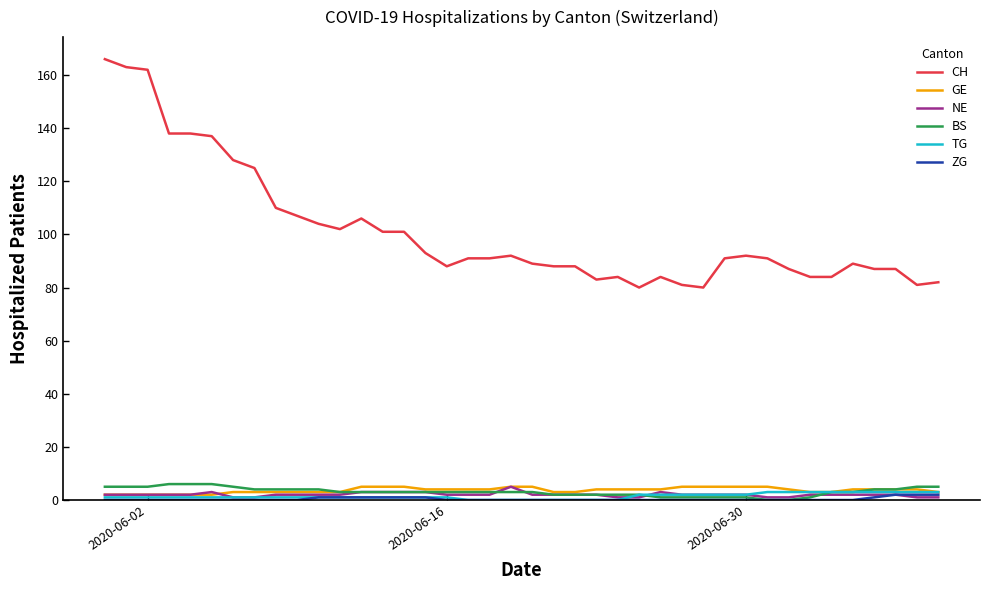

What is the sum of all NE values?

81